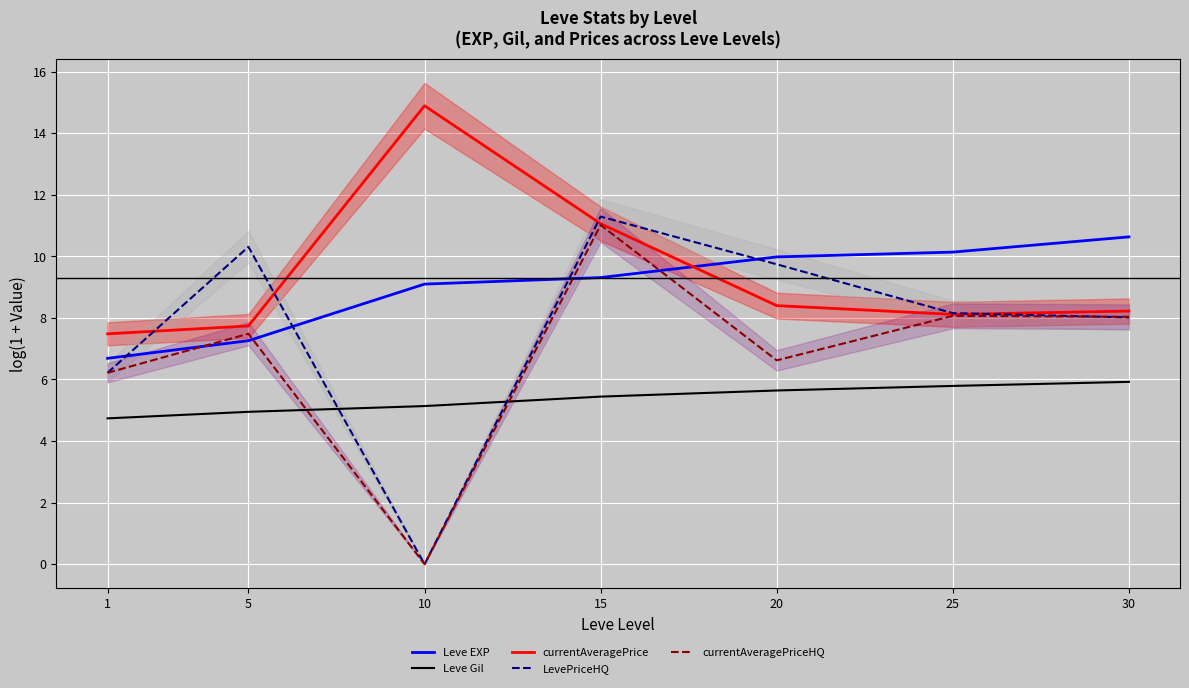

What is the difference between the maximum and minimum values in the currentAveragePriceHQ series?

11.0